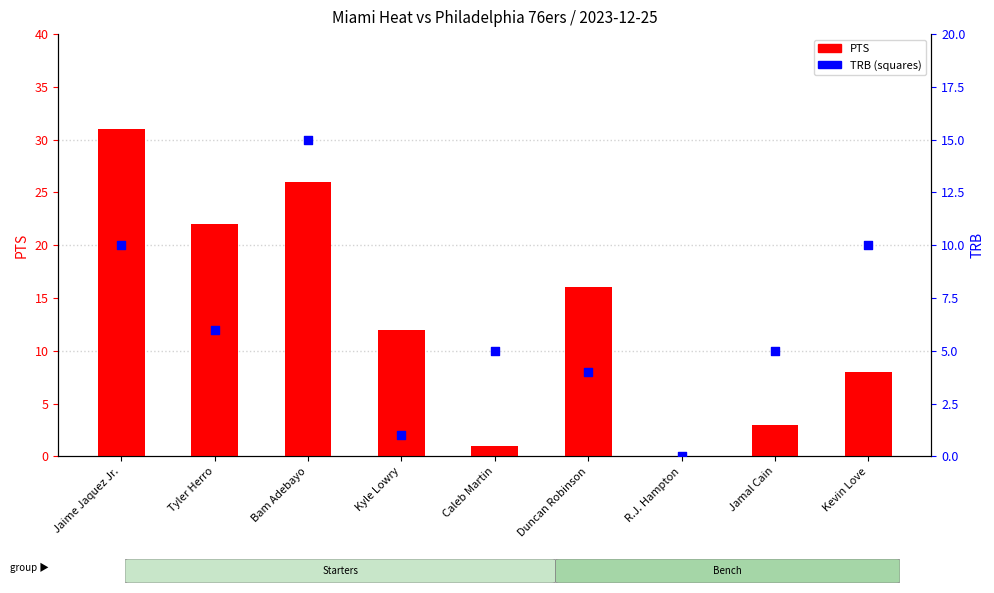

Which series has the widest spread of Y values?

PTS